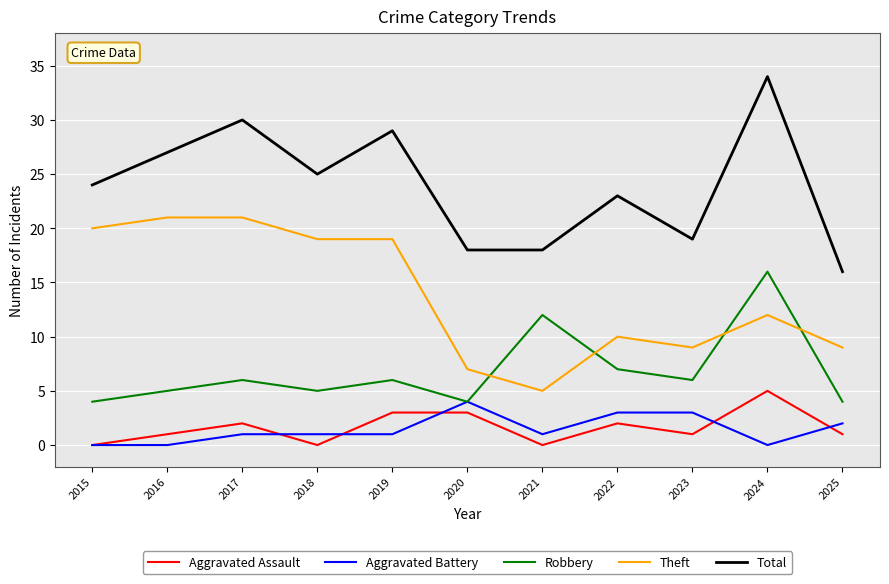

What is the difference between the highest and lowest values at 2018?

25